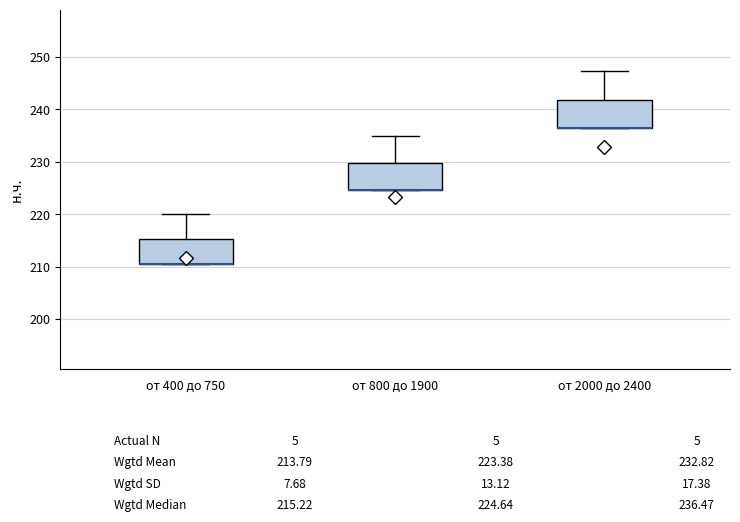

Reading left to right, read every box against the y-axis: the position of its median line, the range the box covers, and the ends of its whiskers. The values are not printed on the chart, so give them approximately, as read against the axis.

от 400 до 750: median 210 (drawn on the box's lower edge), box 210 to 215, whiskers 210 to 220
от 800 до 1900: median 225 (drawn on the box's lower edge), box 225 to 230, whiskers 225 to 235
от 2000 до 2400: median 236 (drawn on the box's lower edge), box 236 to 242, whiskers 236 to 247